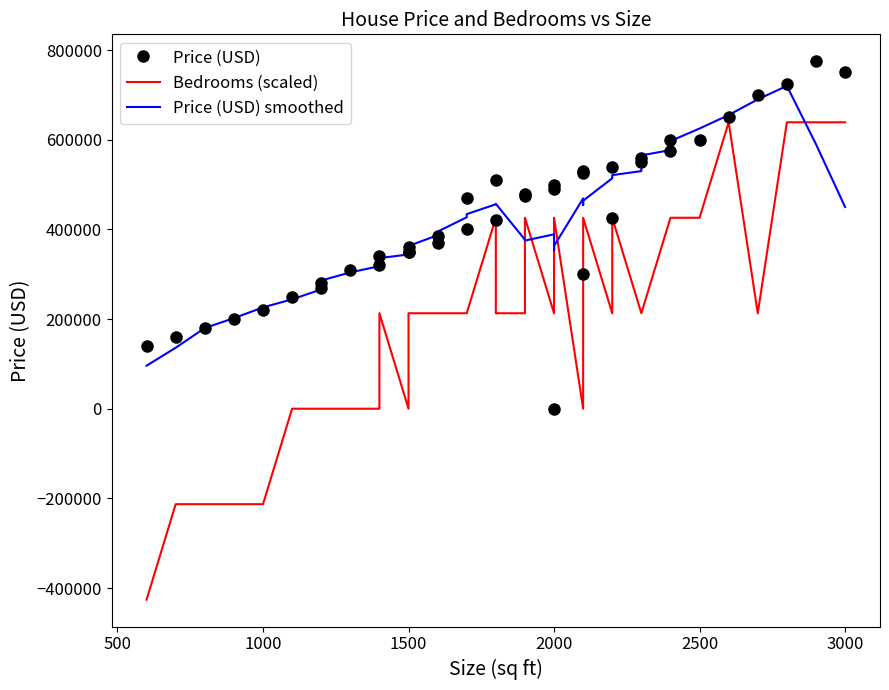

How many data points does each series have?

40